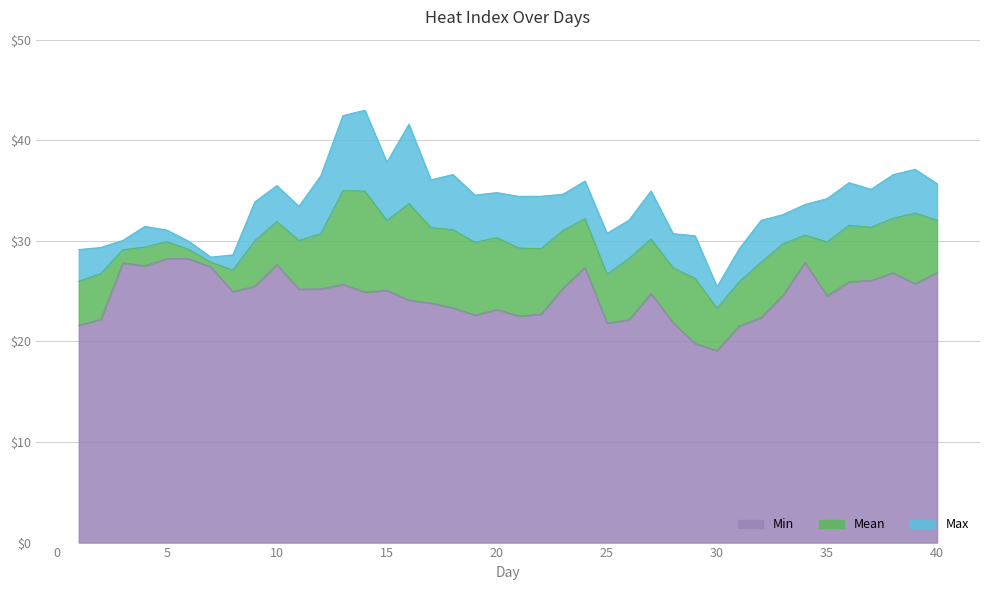

Where is Max nearest to the value 34?

9